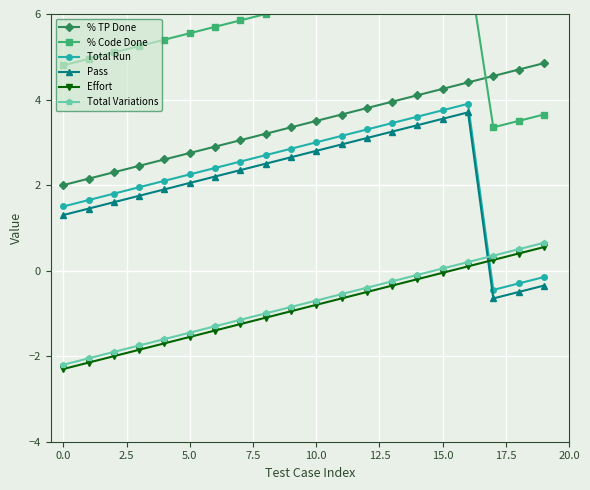

Rank the series at 10 from lowest to highest value.

Effort, Total Variations, Pass, Total Run, % TP Done, % Code Done